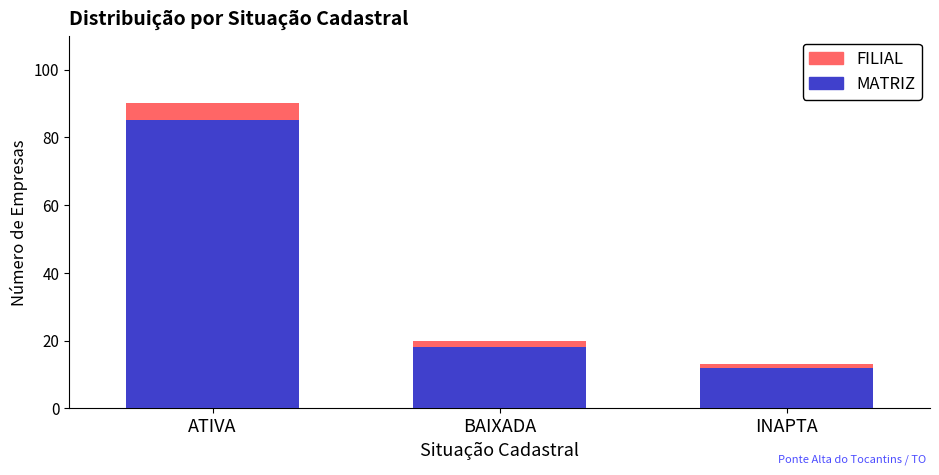

Reading left to right, list the values for the MATRIZ series.

85	18	12